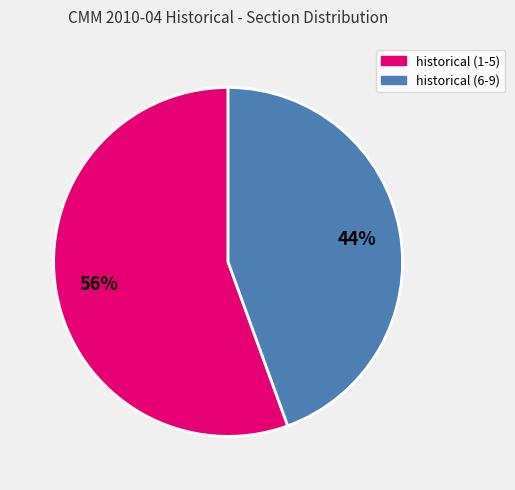

How many slices are in this pie chart?

2